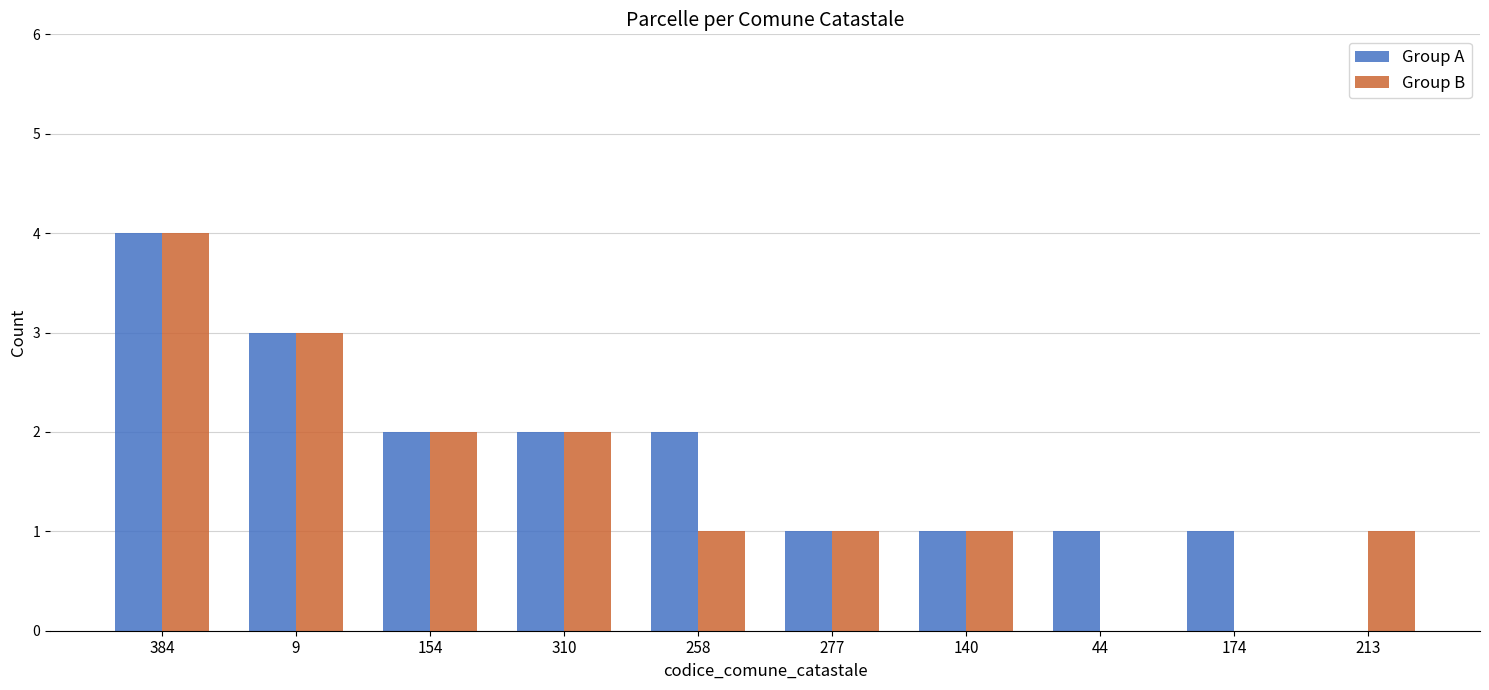

Is it true that Group B equals 4 at 384?

True